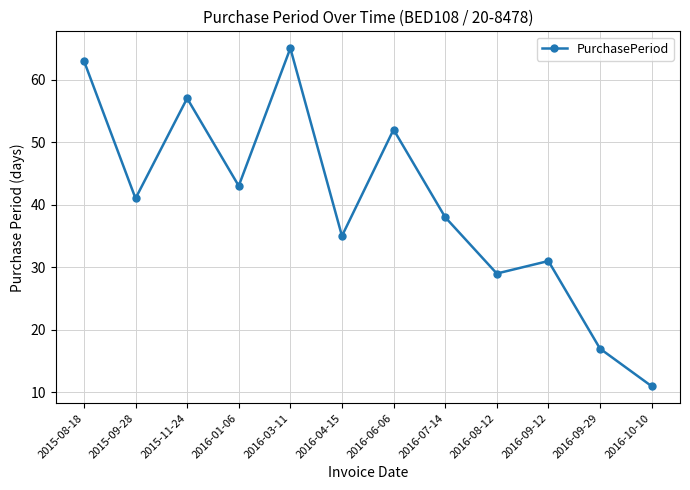

What is the smallest value displayed?

11